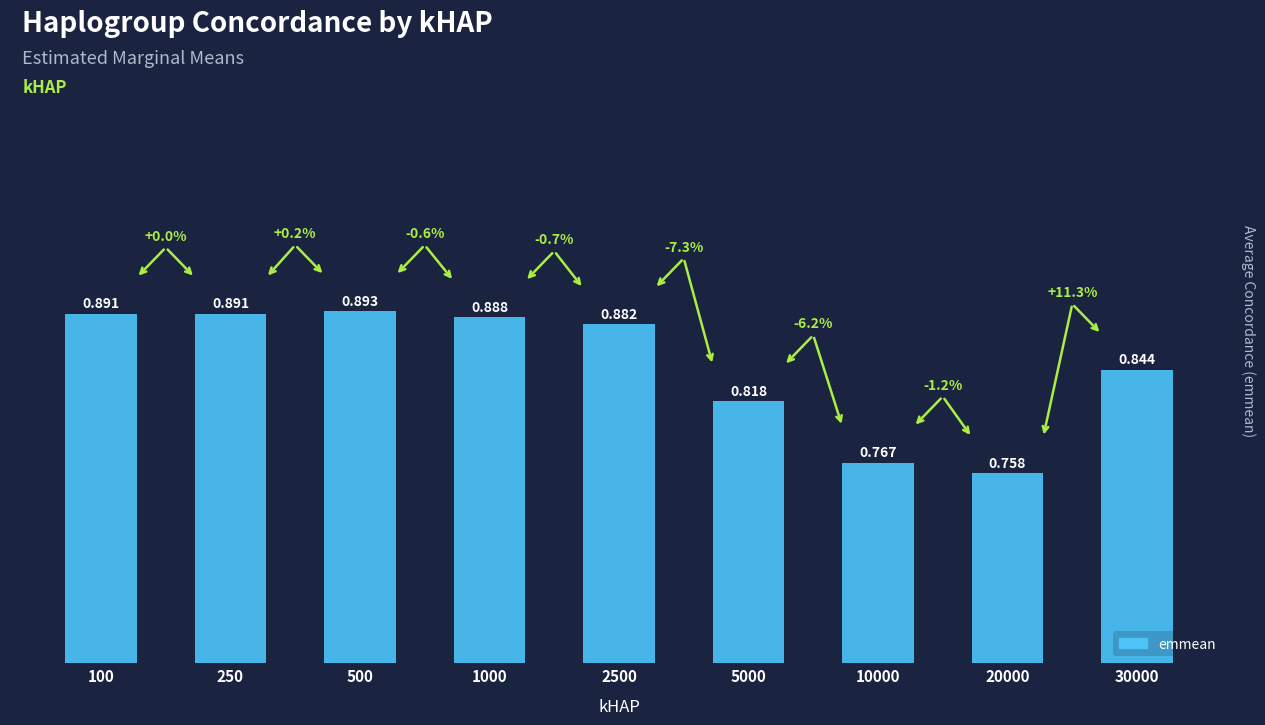

What is the minimum value shown in the chart?

0.8